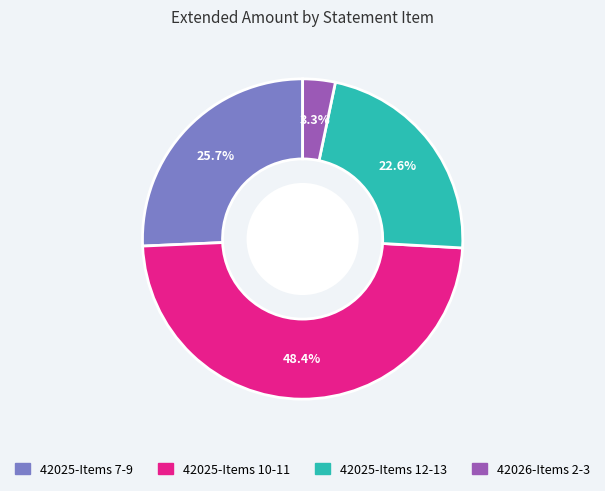

Is there any slice that represents more than half of the pie?

No